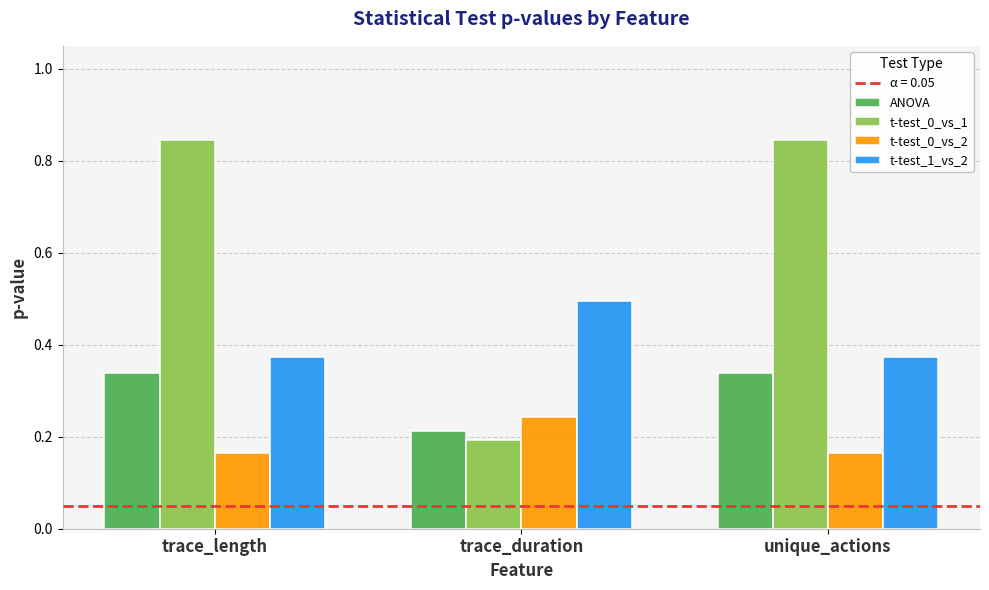

What position from the right is trace_length?

3